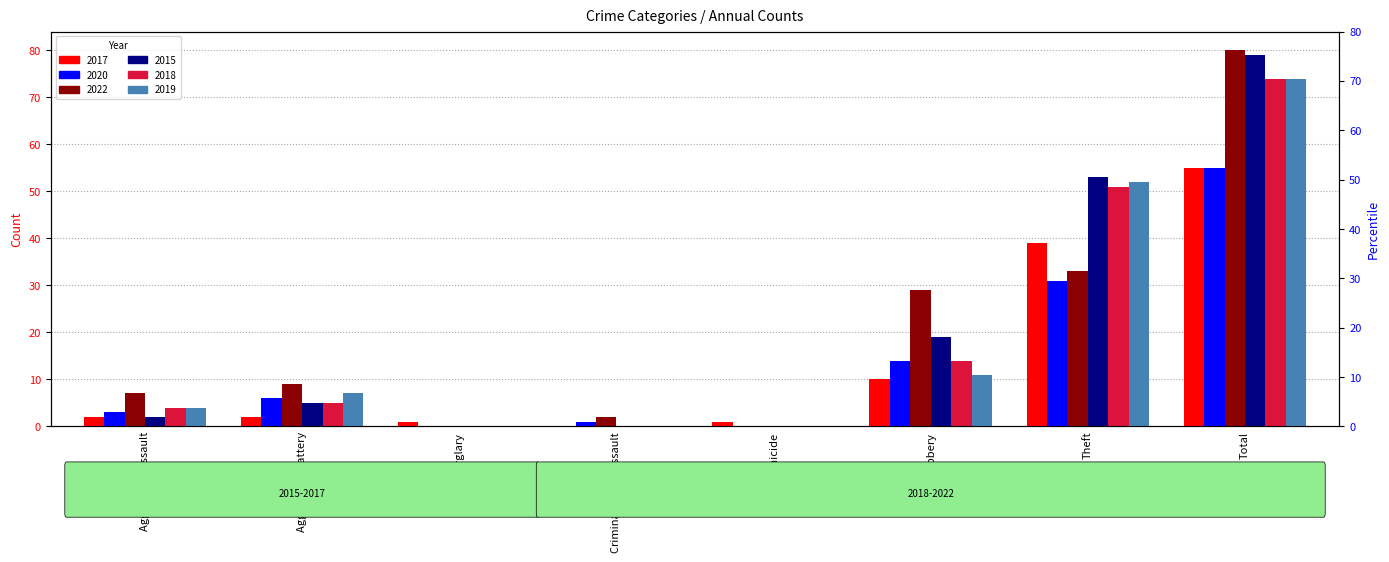

Does the chart contain any negative values?

No